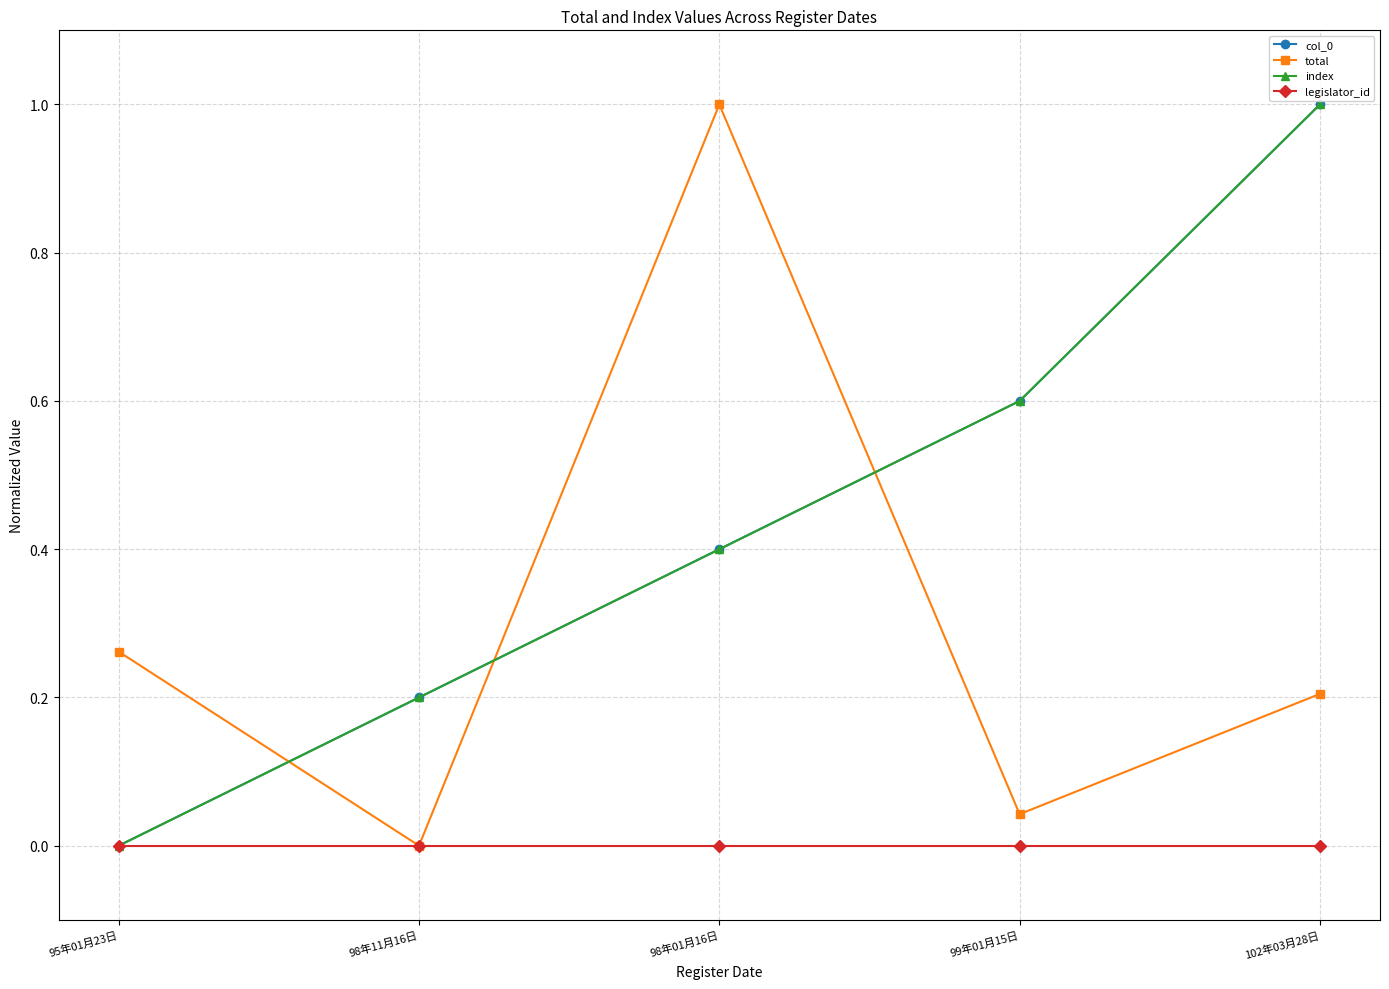

Is this an area chart (filled region under the line)?

No